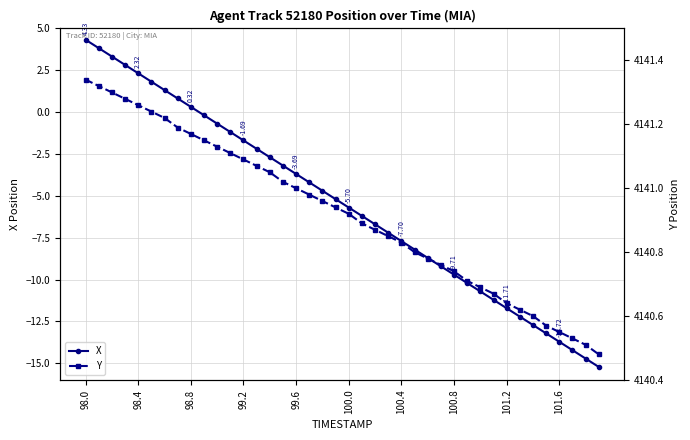

At which label does X reach its peak?

98.0